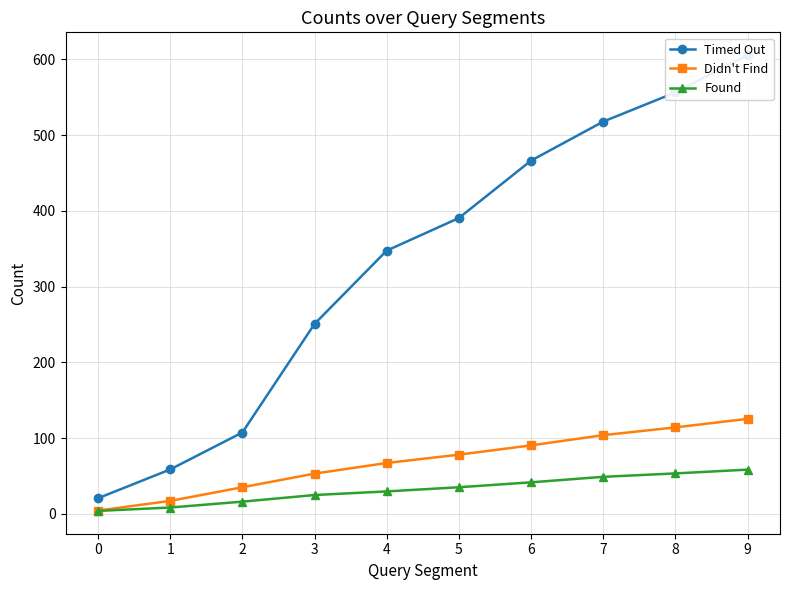

At how many categories does at least one series exceed 496?

3